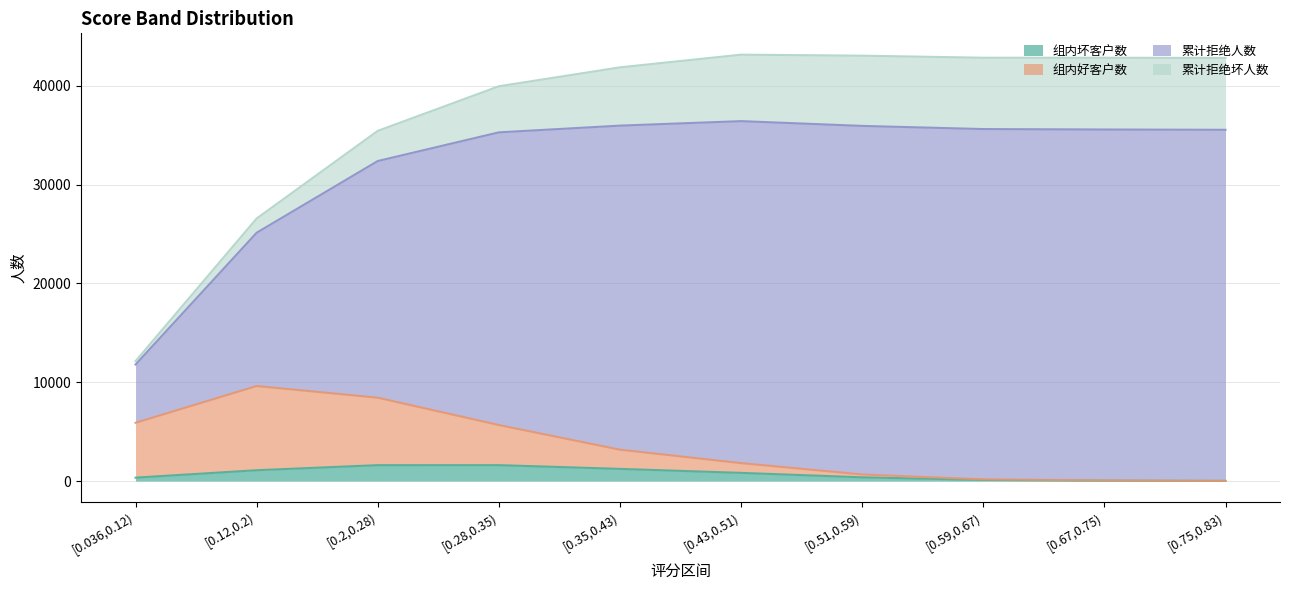

Does the chart display data point markers on the line(s)?

No